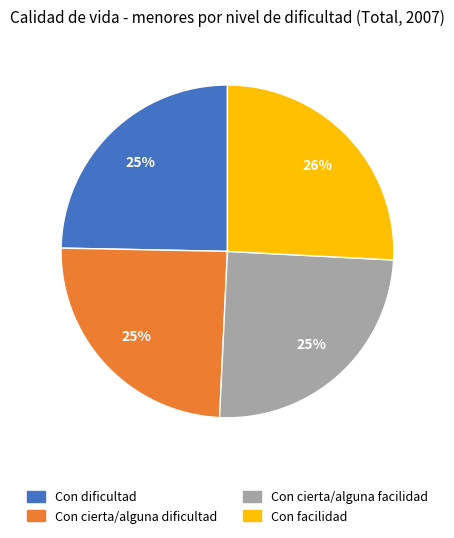

The Con facilidad slice represents 26% of the pie. True or false?

True